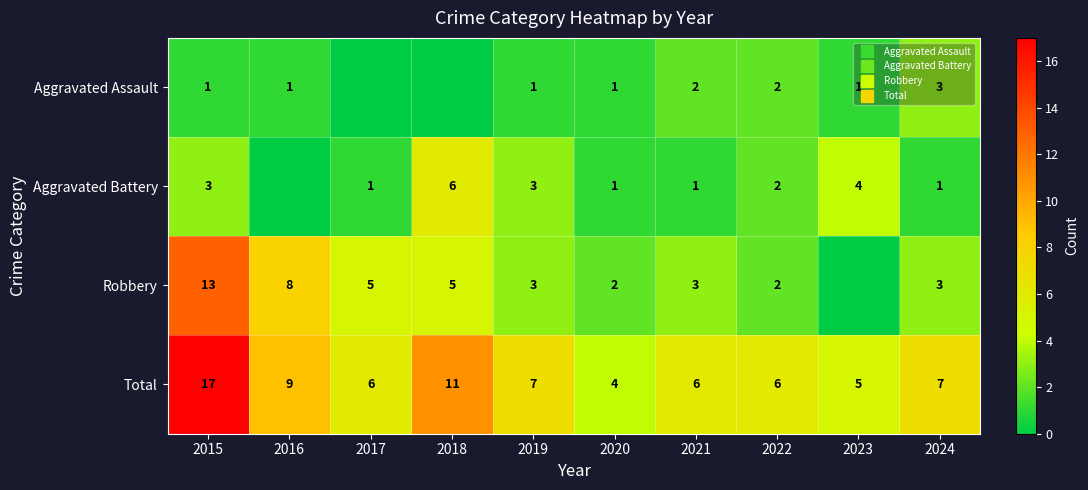

Between 2015 and 2019, which is larger?

2015